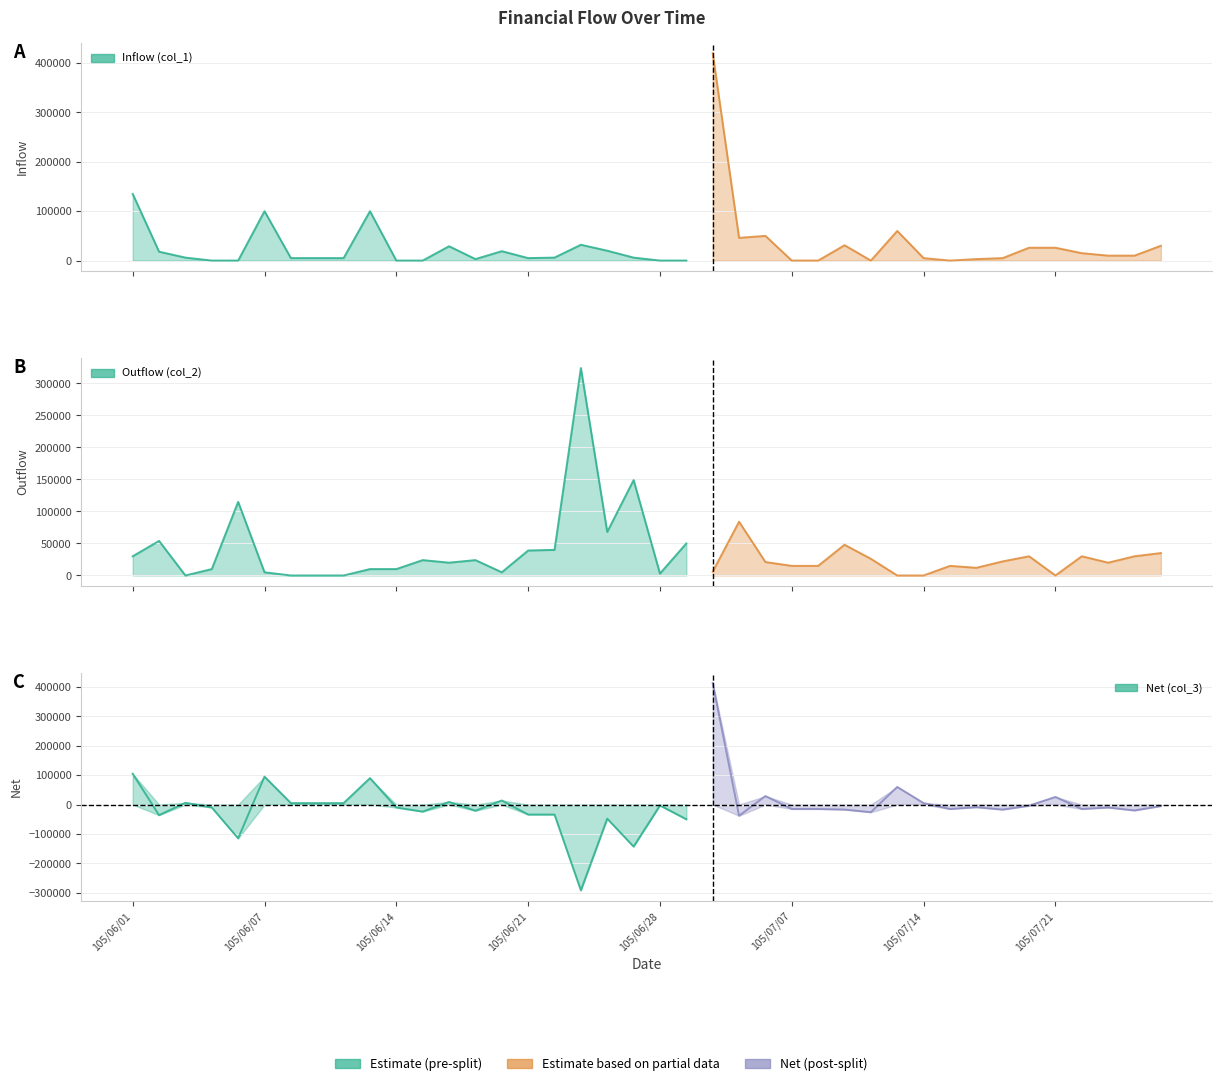

What position from the left is 105/06/09?

8